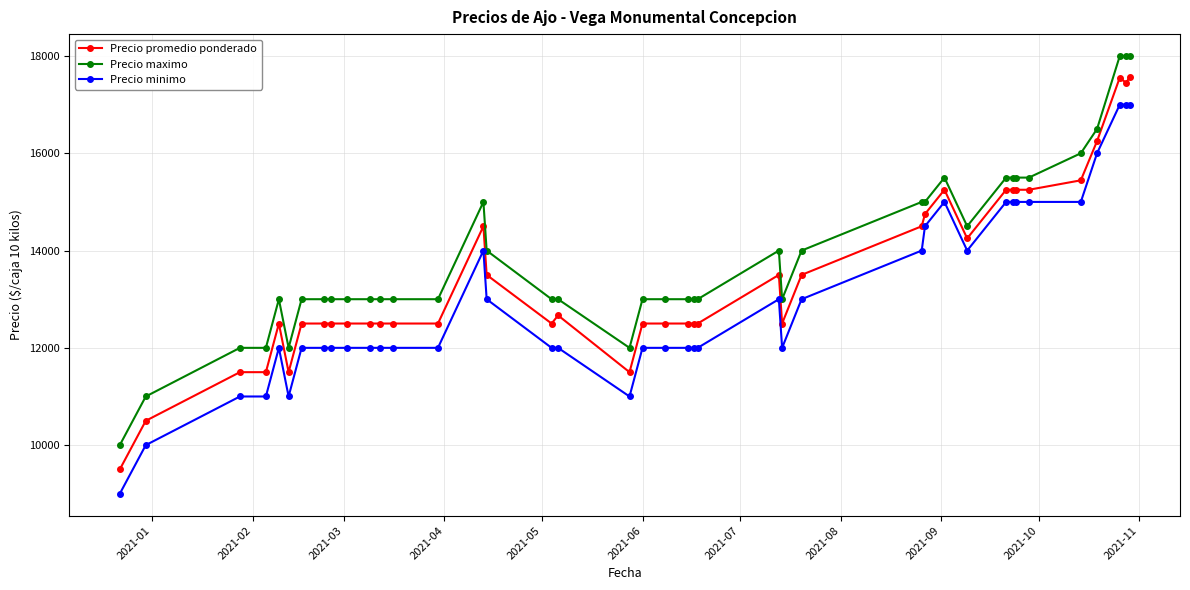

What is the value of the Precio promedio ponderado point at the 35th from the left?

15250